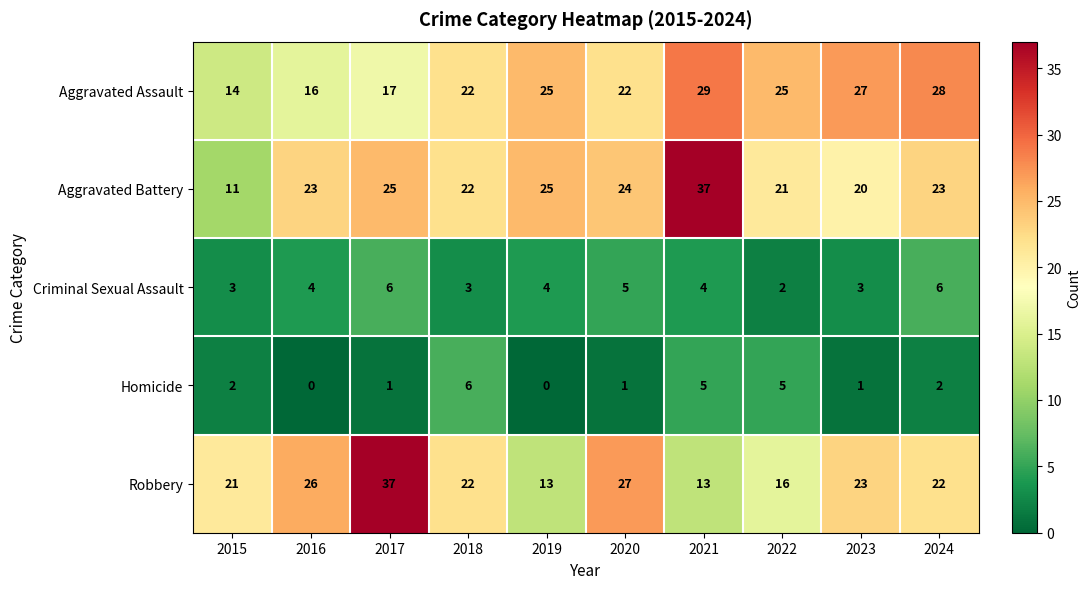

Where is Aggravated Battery nearest to the value 24?

2020